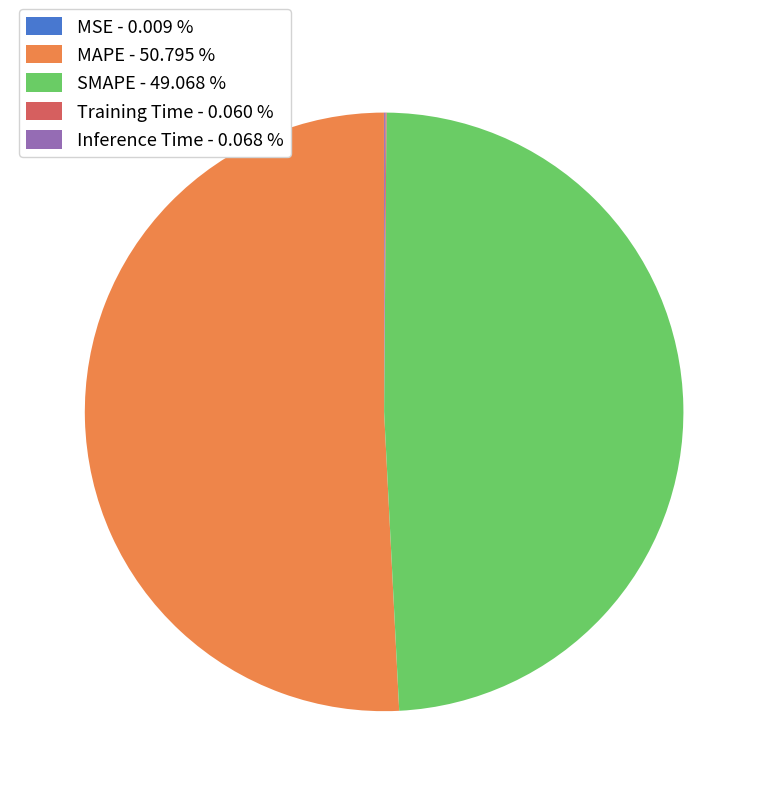

Which slice represents more than half of the pie?

MAPE